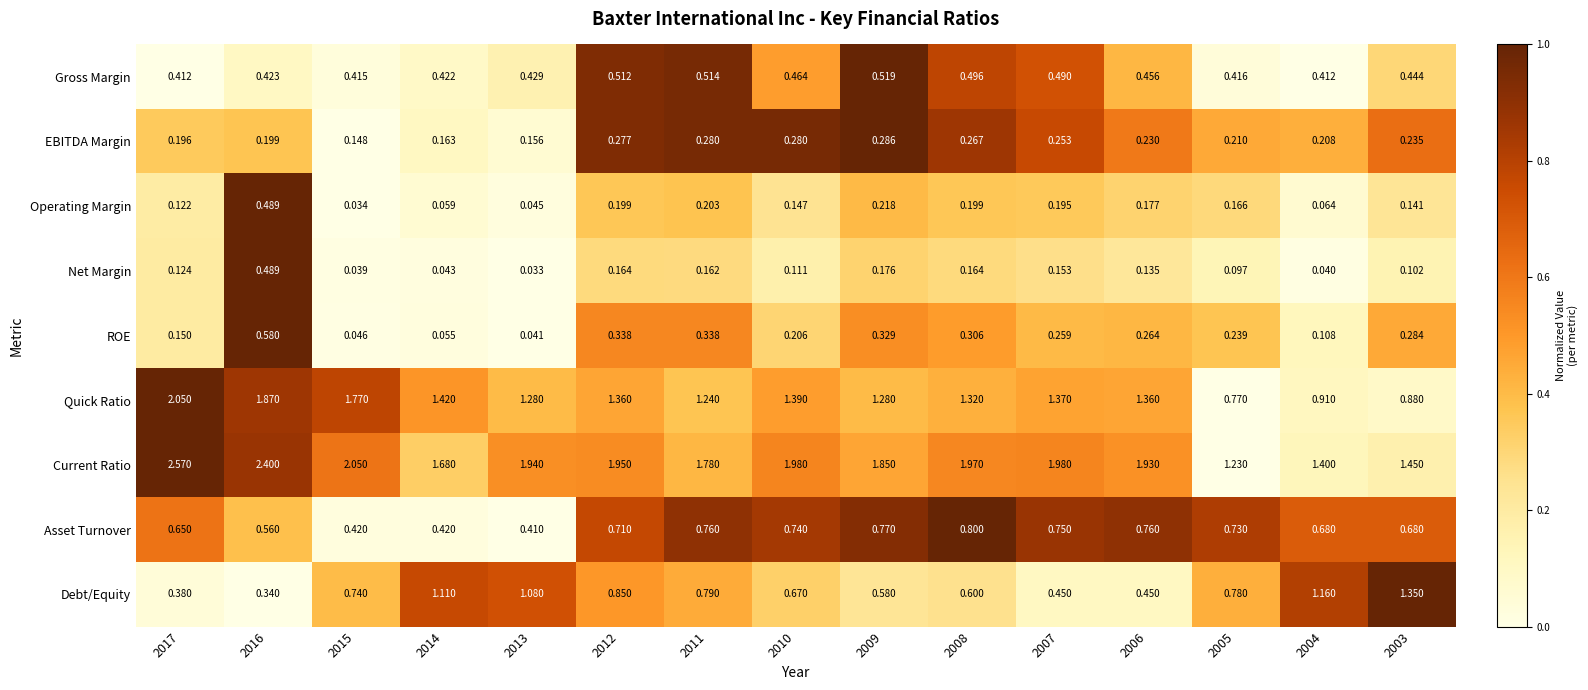

At 2012, list the series in order from largest to smallest.

Current Ratio, Quick Ratio, Debt/Equity, Asset Turnover, Gross Margin, ROE, EBITDA Margin, Operating Margin, Net Margin